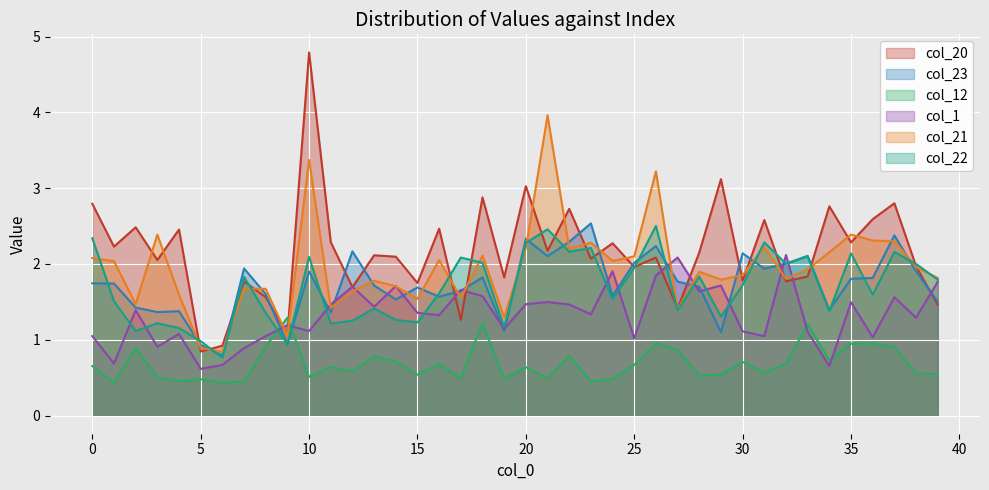

What is the total value across all series at col_23?

8.8